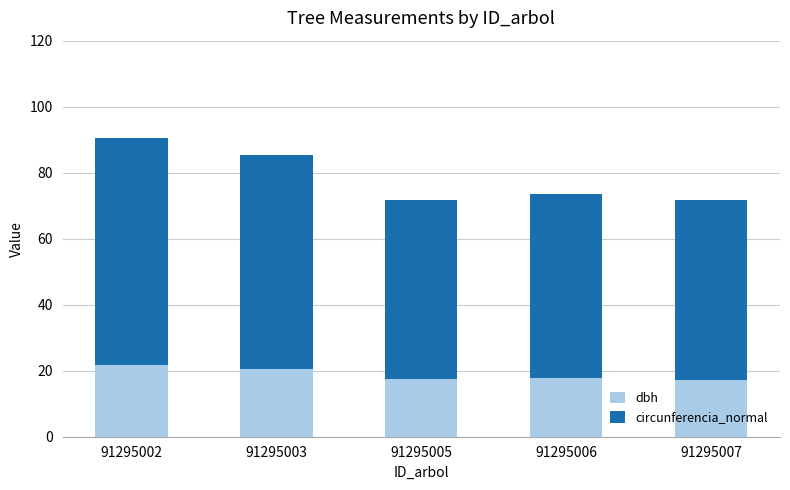

What is the sum of all dbh values?

94.9